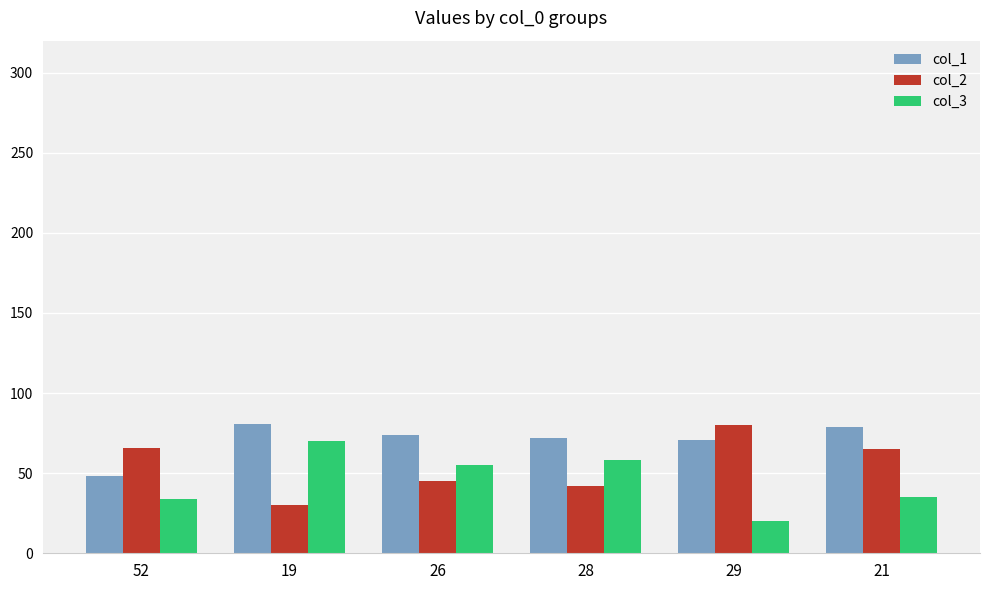

What is the label of the 2nd bar from the left?

19